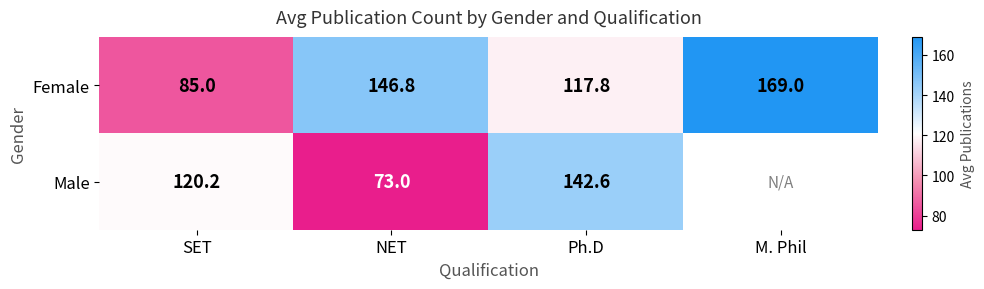

True or false: Male has a value of 114.7 at NET.

False